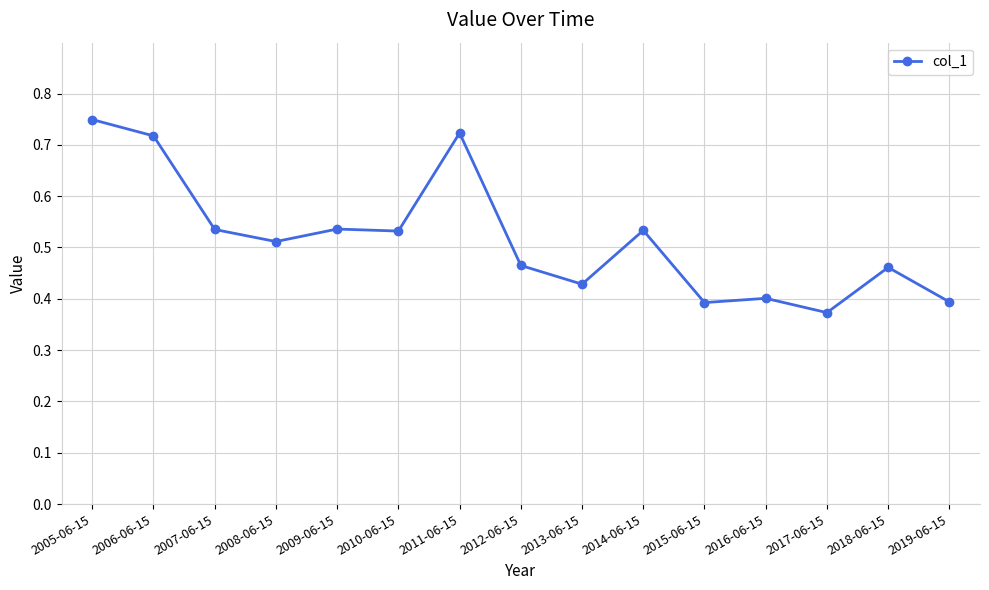

The value at 2015-06-15 is 0.4. True or false?

True